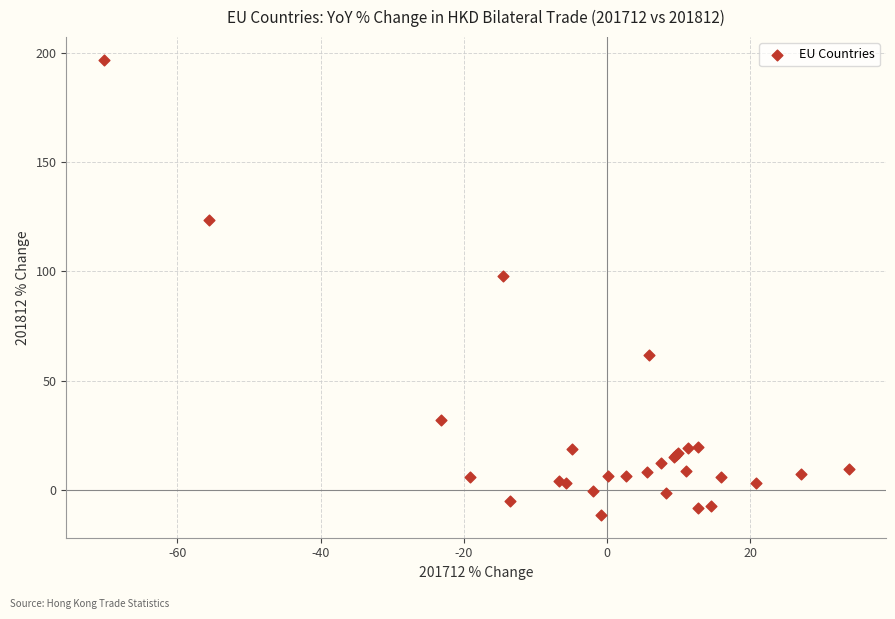

What Y value in the scatter plot is closest to 92?

97.7